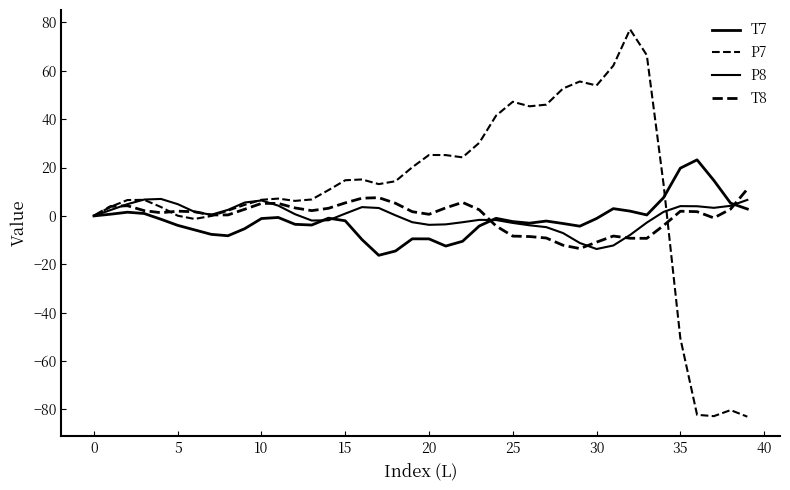

What is the sum of all T7 values?

-66.0